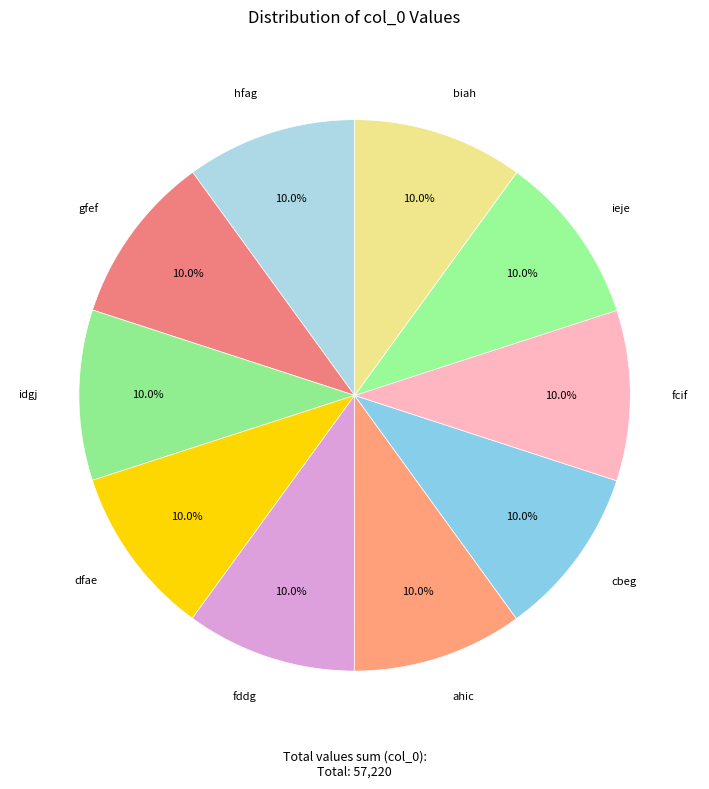

Approximately how many times larger is the value at dfae compared to hfag?

1.0